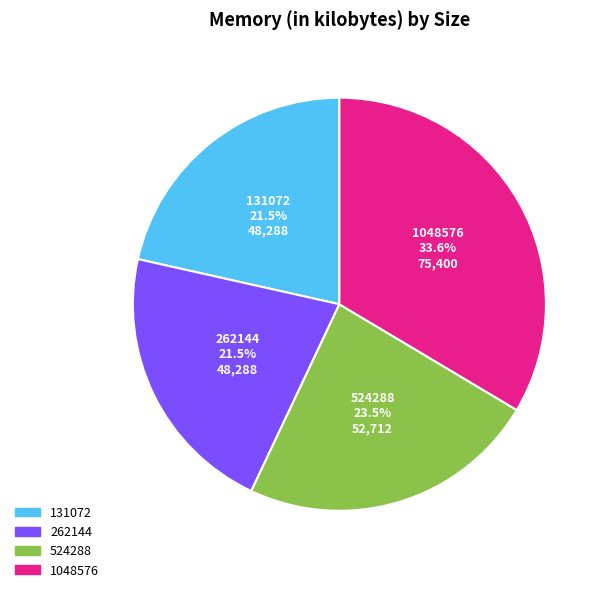

How many segments does this pie chart have?

4